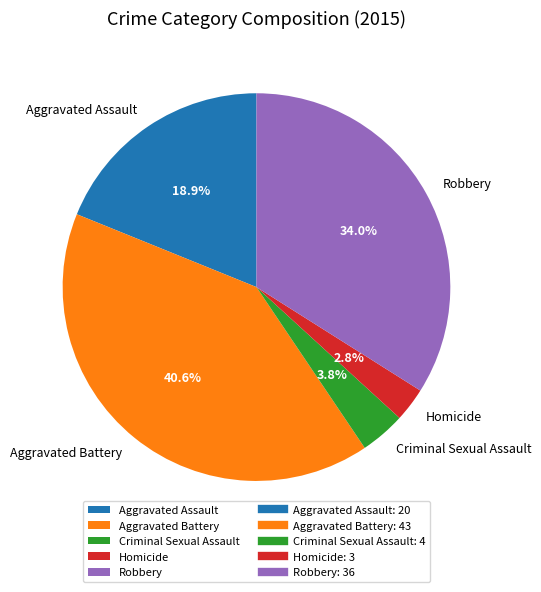

The Criminal Sexual Assault slice represents 4% of the pie. True or false?

True